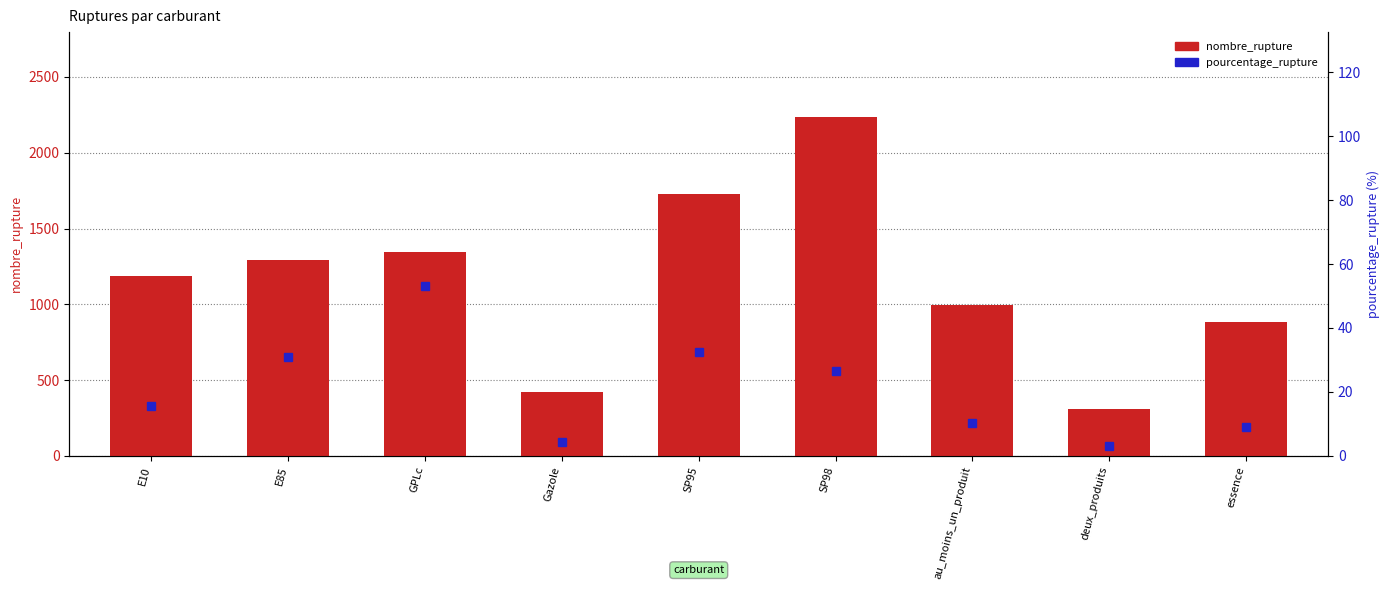

What is the approximate value of pourcentage_rupture at deux_produits?

3.2